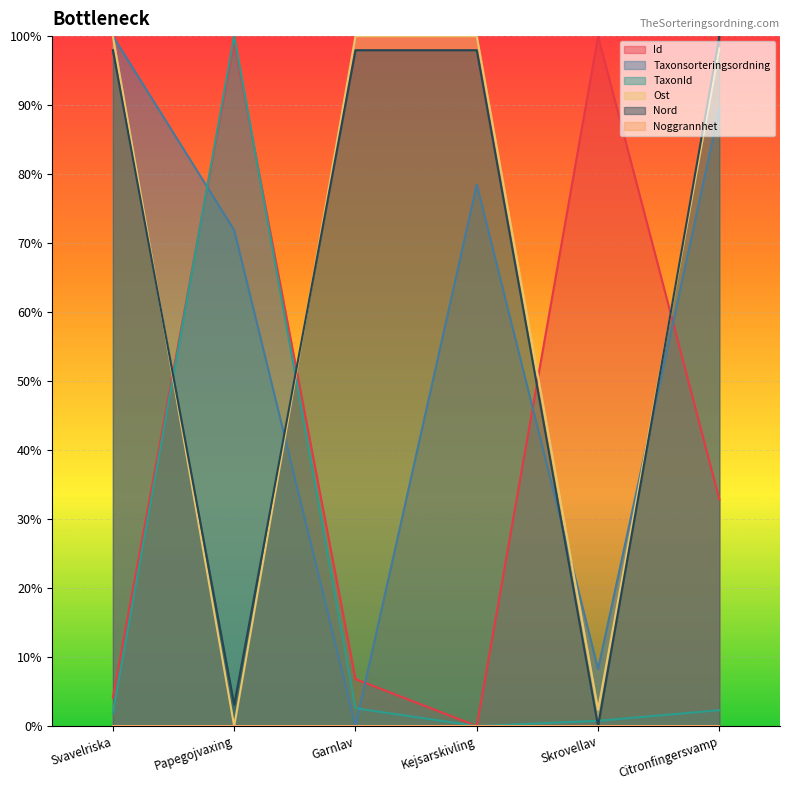

What position from the left is Garnlav?

3